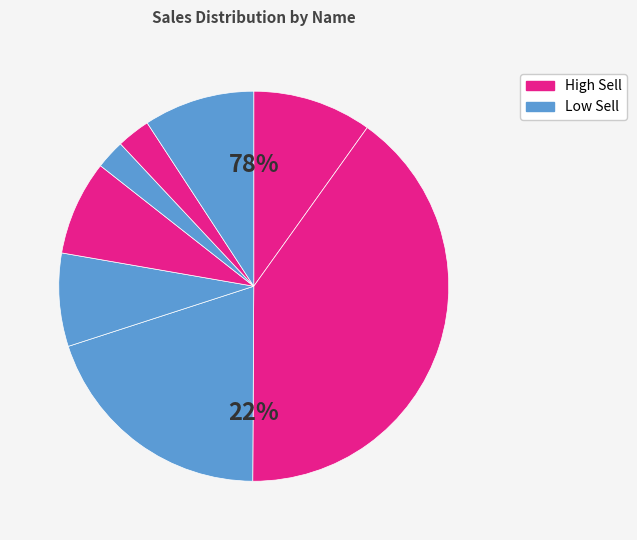

How many segments does this pie chart have?

8